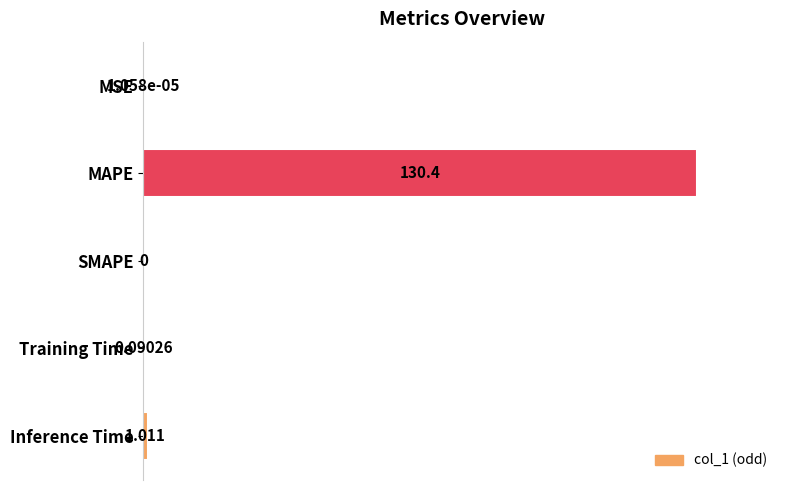

Where is the data nearest to the value 50?

Inference Time